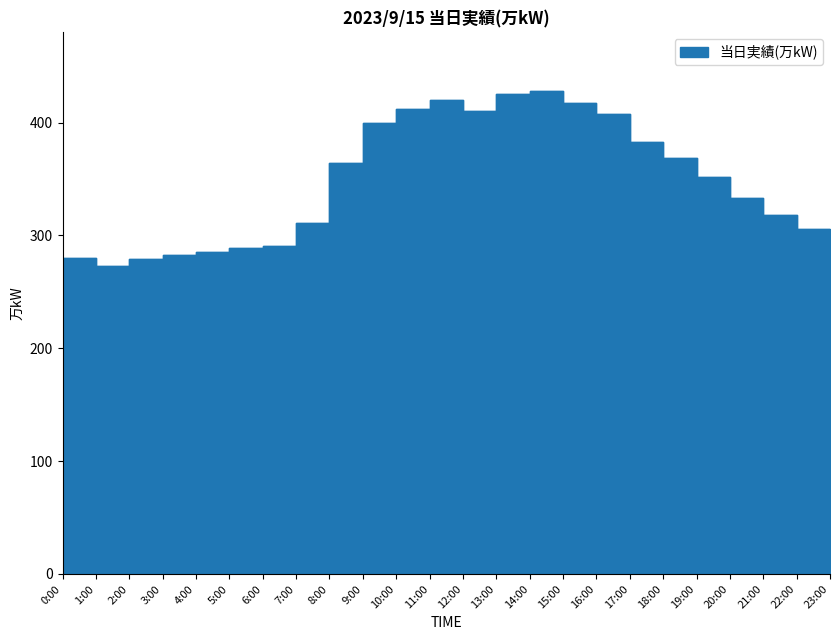

The value at 3:00 is 453. True or false?

False